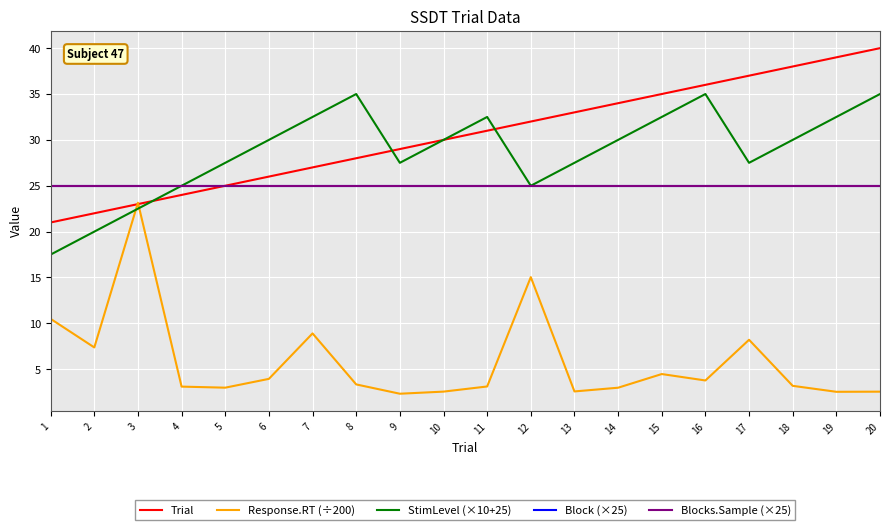

Is this an area chart (filled region under the line)?

No